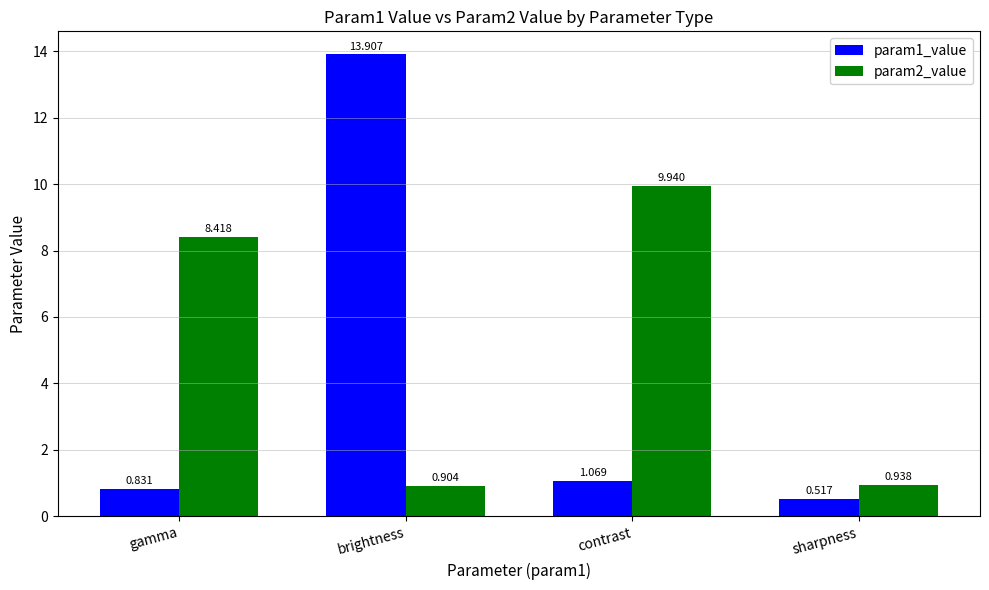

Where does the param1_value series first go above 1?

brightness